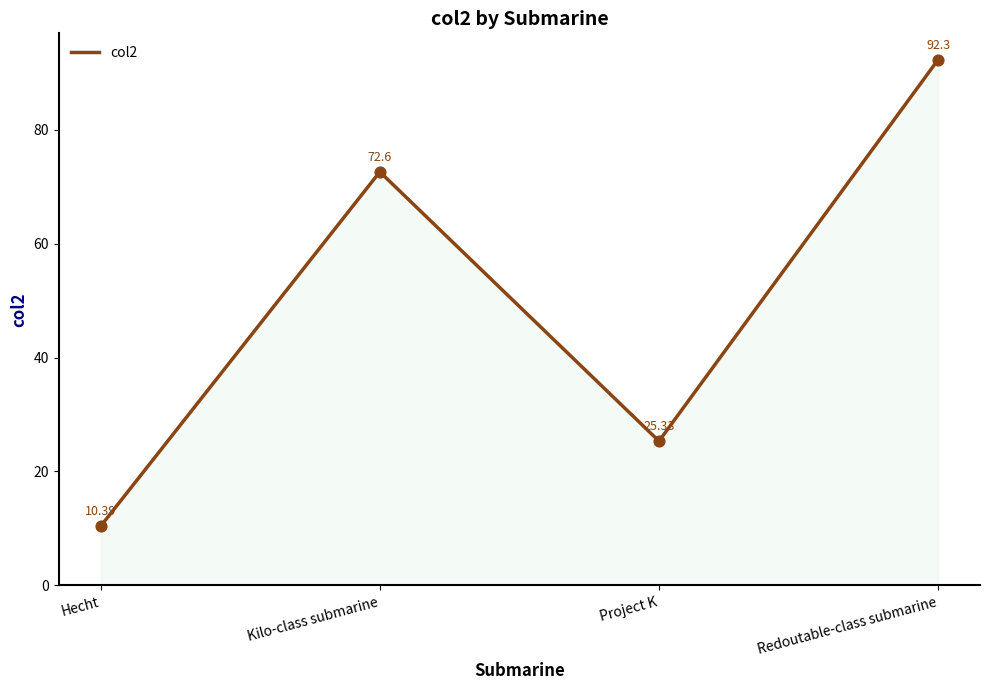

Between Kilo-class submarine and Project K, which is larger?

Kilo-class submarine